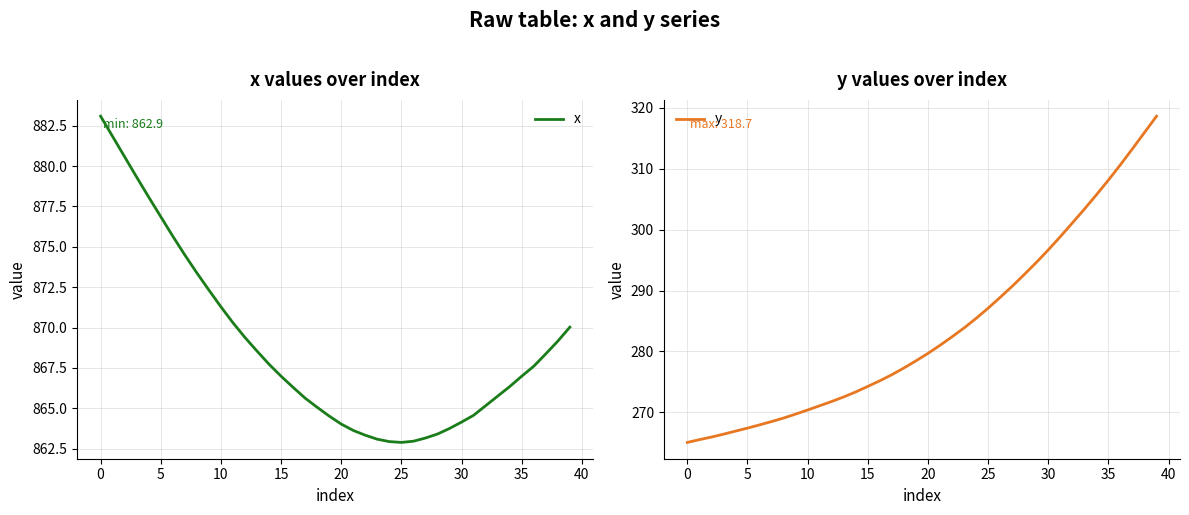

What is the maximum value for y?

318.7